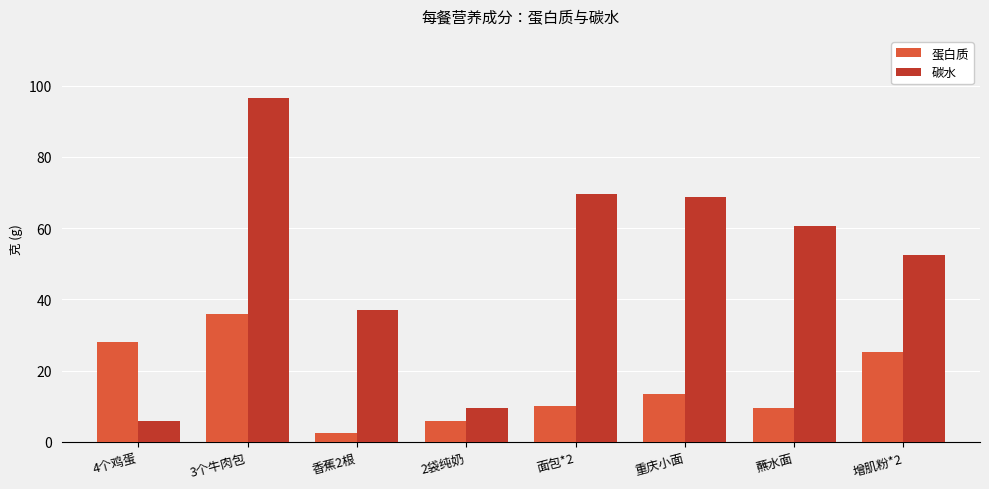

Rank the series by their average value, from lowest to highest.

蛋白质, 碳水